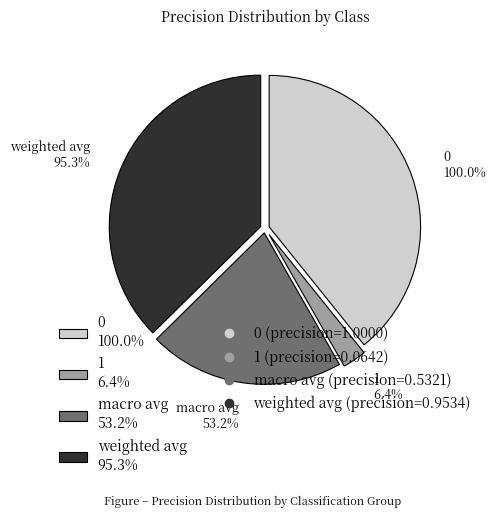

Do 0 and weighted avg together represent more than half of the pie?

Yes